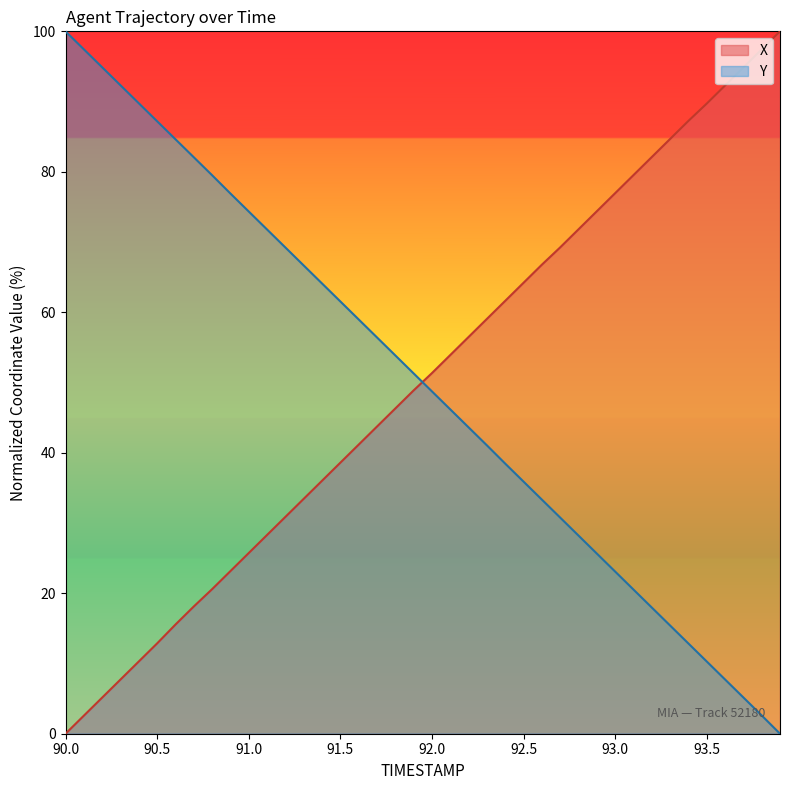

What is the label of the 3rd point from the right?

93.7